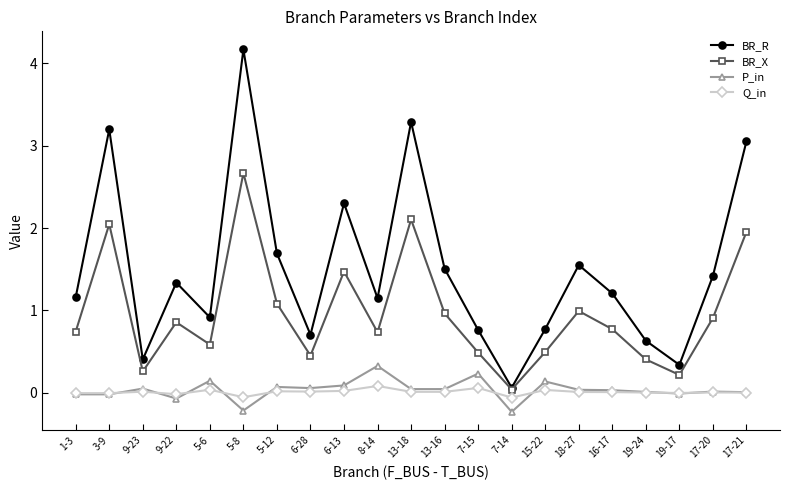

How many distinct data groups are displayed?

4